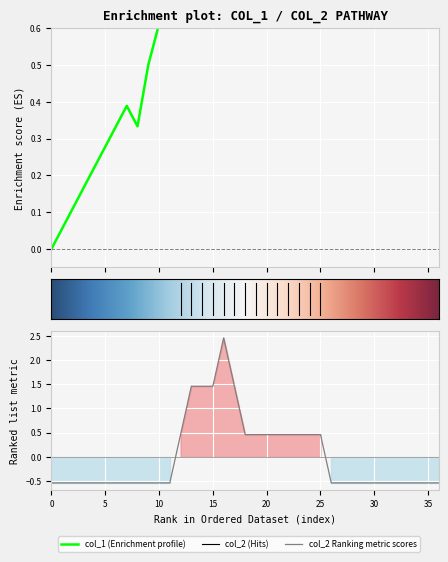

After their last crossing, which series has the higher values: col_1 or col_2?

col_1